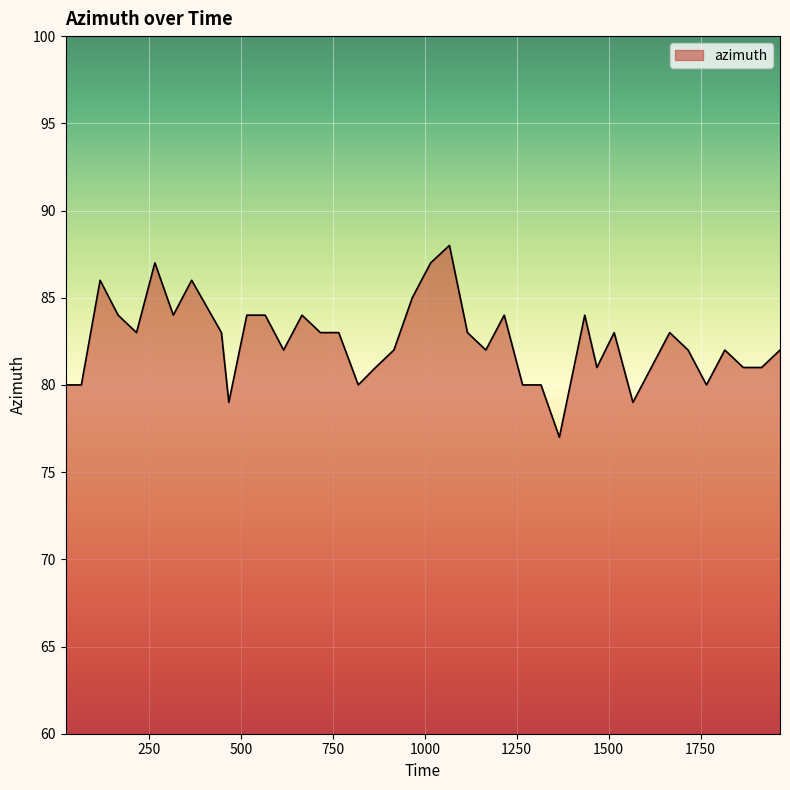

What is the minimum value shown in the chart?

77